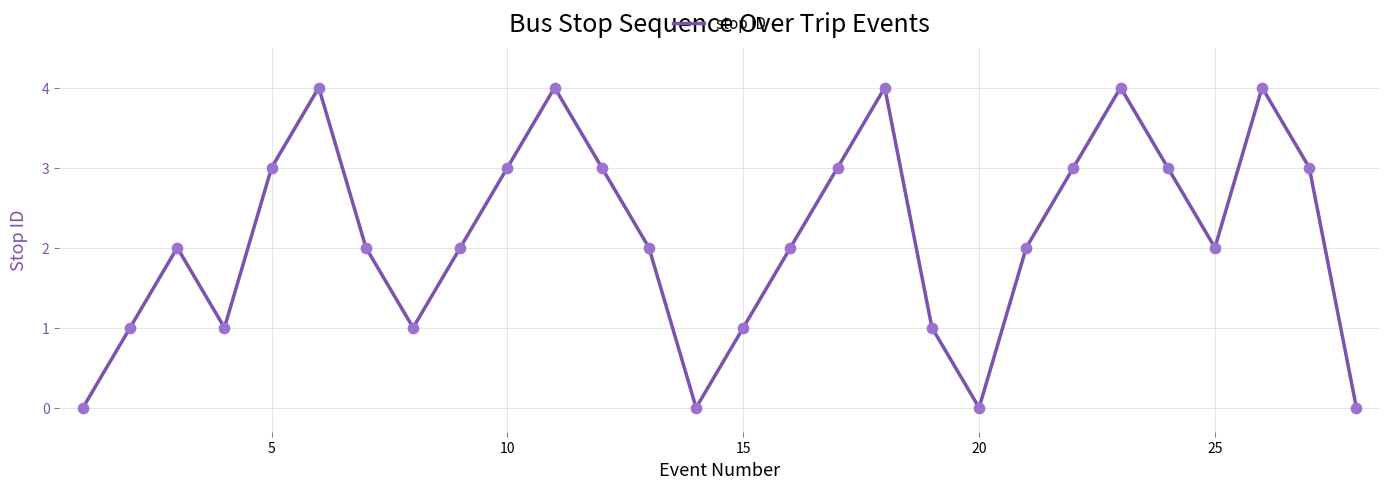

What is the greatest value displayed?

4